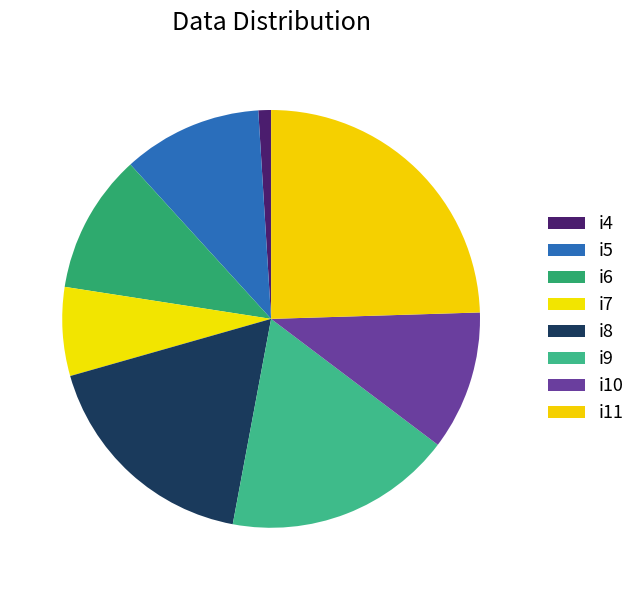

How many segments does this pie chart have?

8